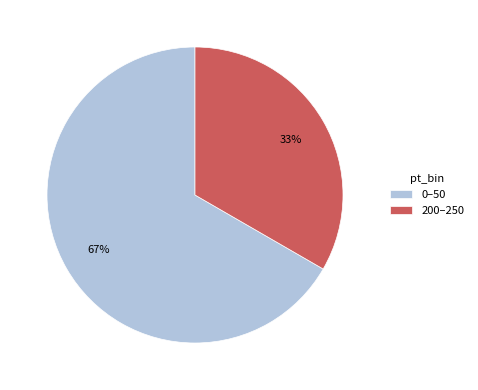

Count the number of slices in the pie.

2